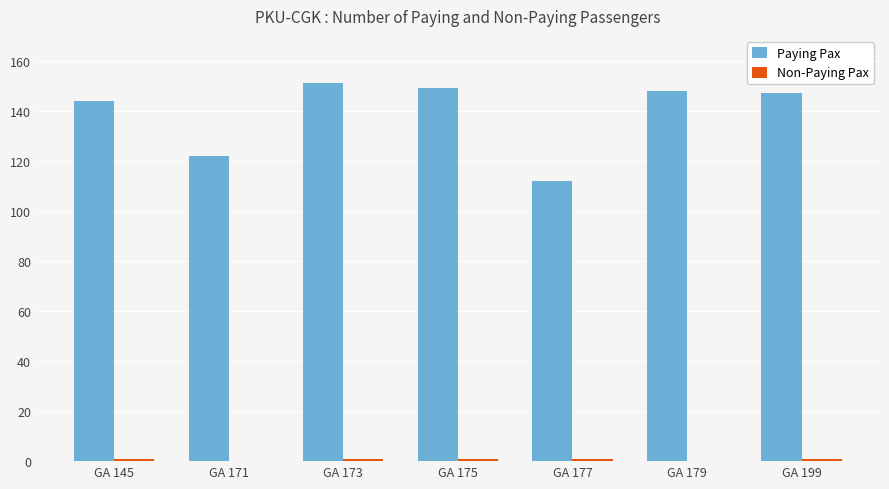

How many distinct data groups are displayed?

2